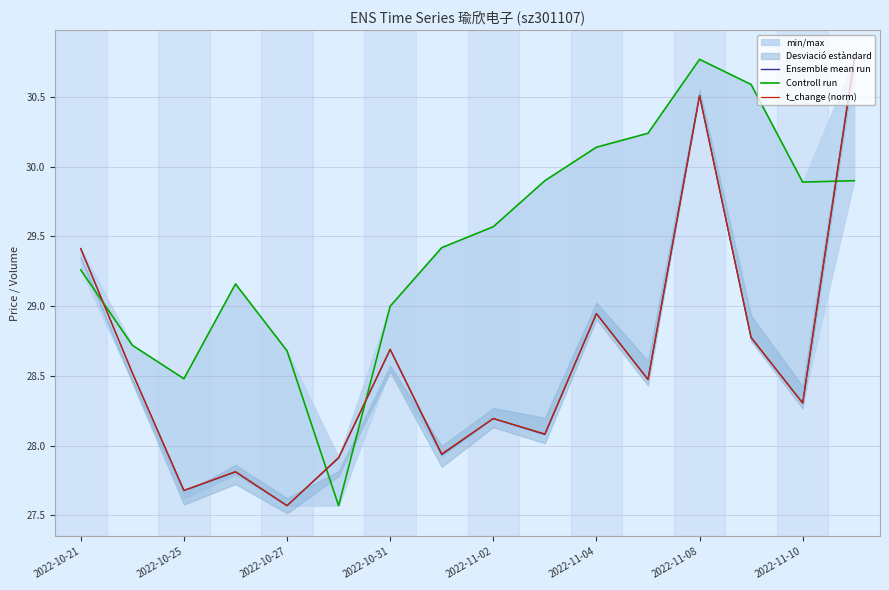

The Ensemble mean run series shows 30.5 at 2022-11-08. True or false?

True